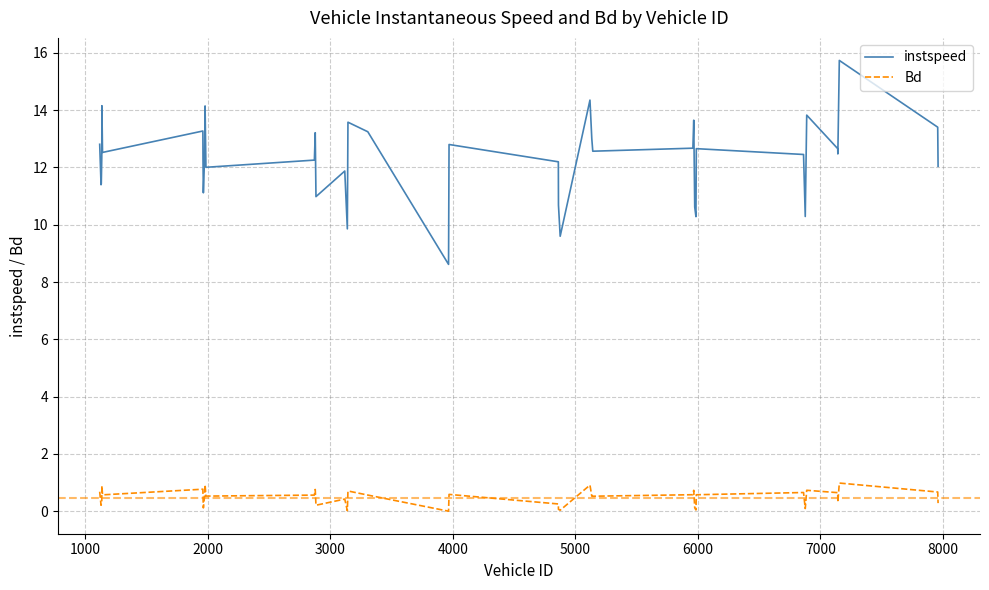

Rank the series by their maximum value, from lowest to highest.

Bd, instspeed